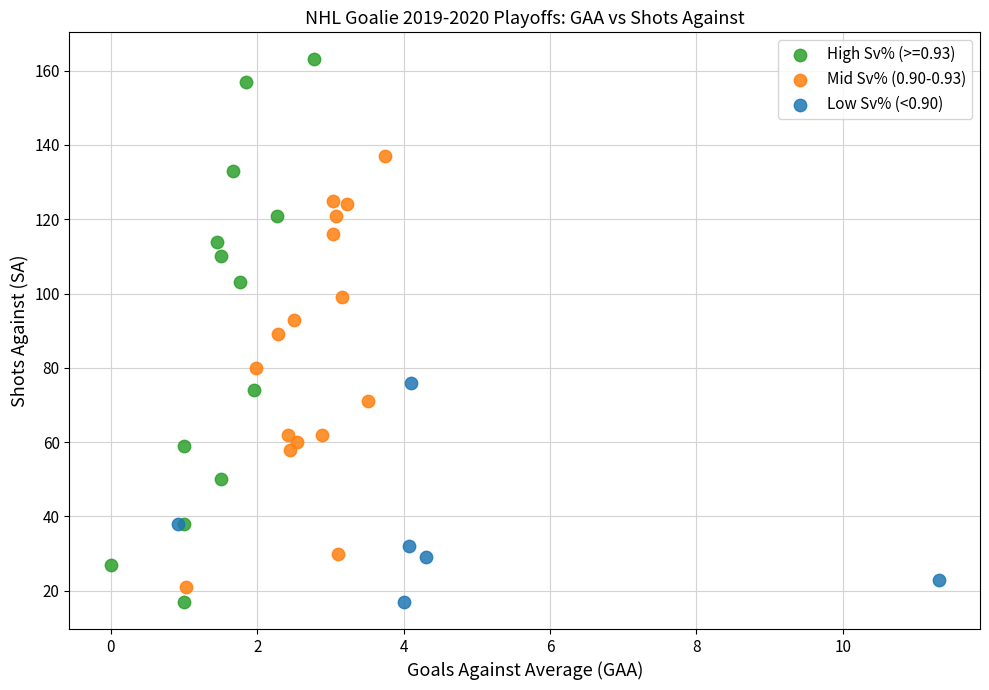

Which series has the widest spread of Y values?

High Sv% (>=0.93)